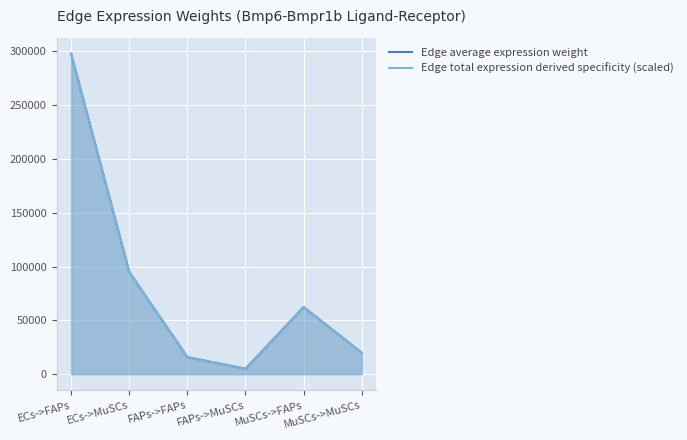

At which label does Edge average expression weight first exceed 62368?

ECs->FAPs